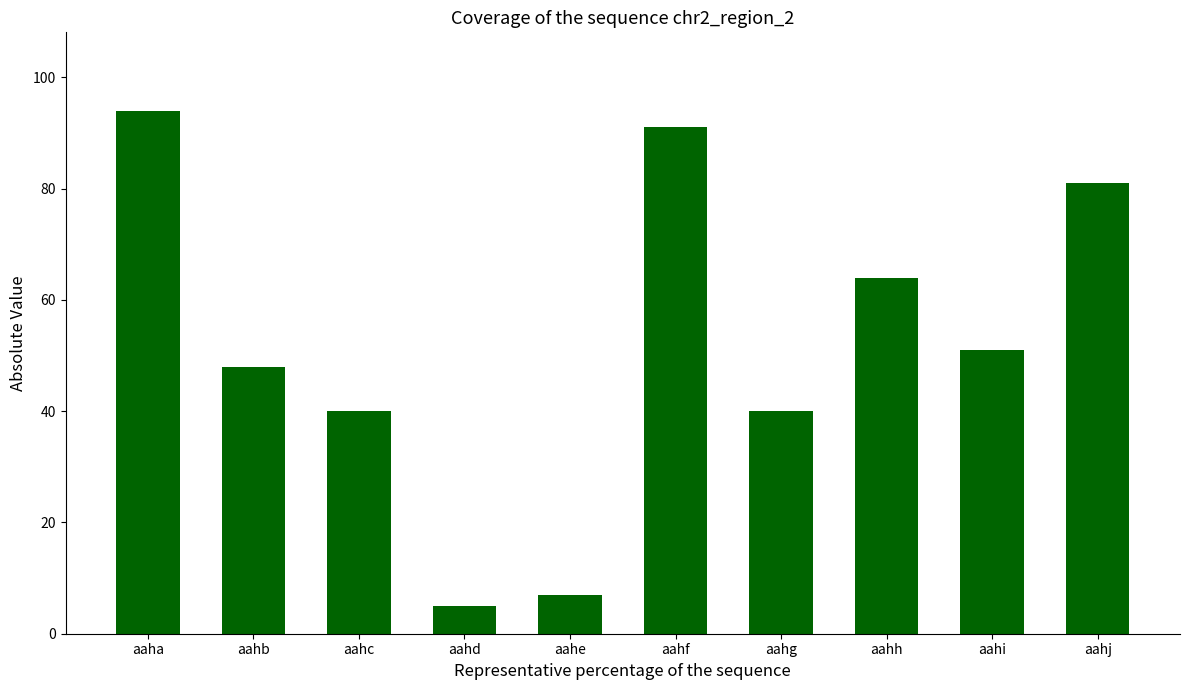

What is the maximum value shown in the chart?

94